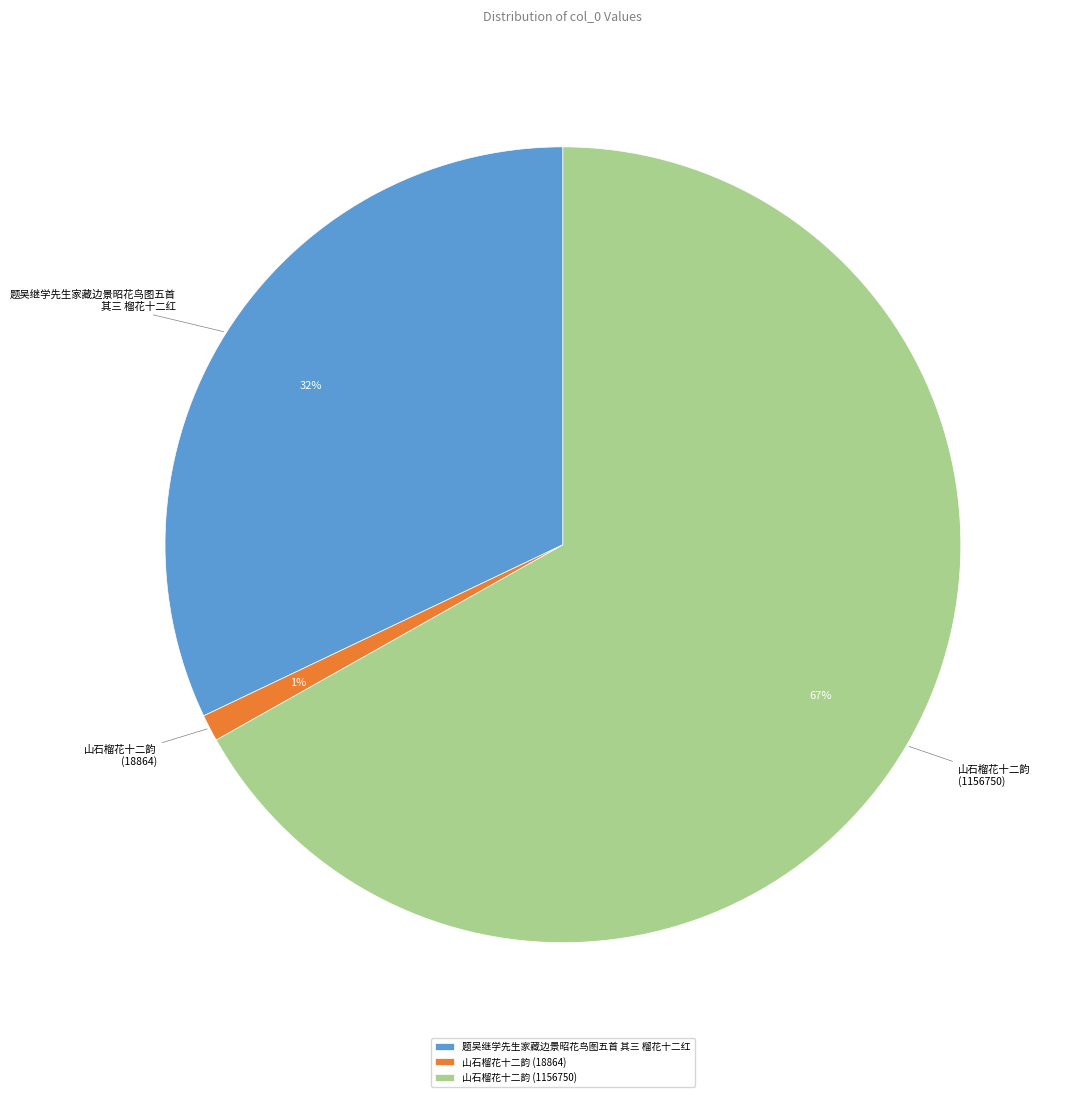

Rank the categories by value from highest to lowest.

山石榴花十二韵 (1156750), 题吴继学先生家藏边景昭花鸟图五首 其三 榴花十二红, 山石榴花十二韵 (18864)